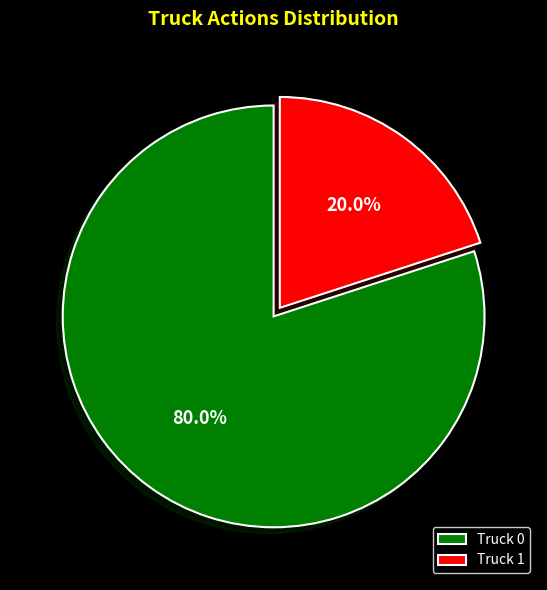

Count the number of slices in the pie.

2